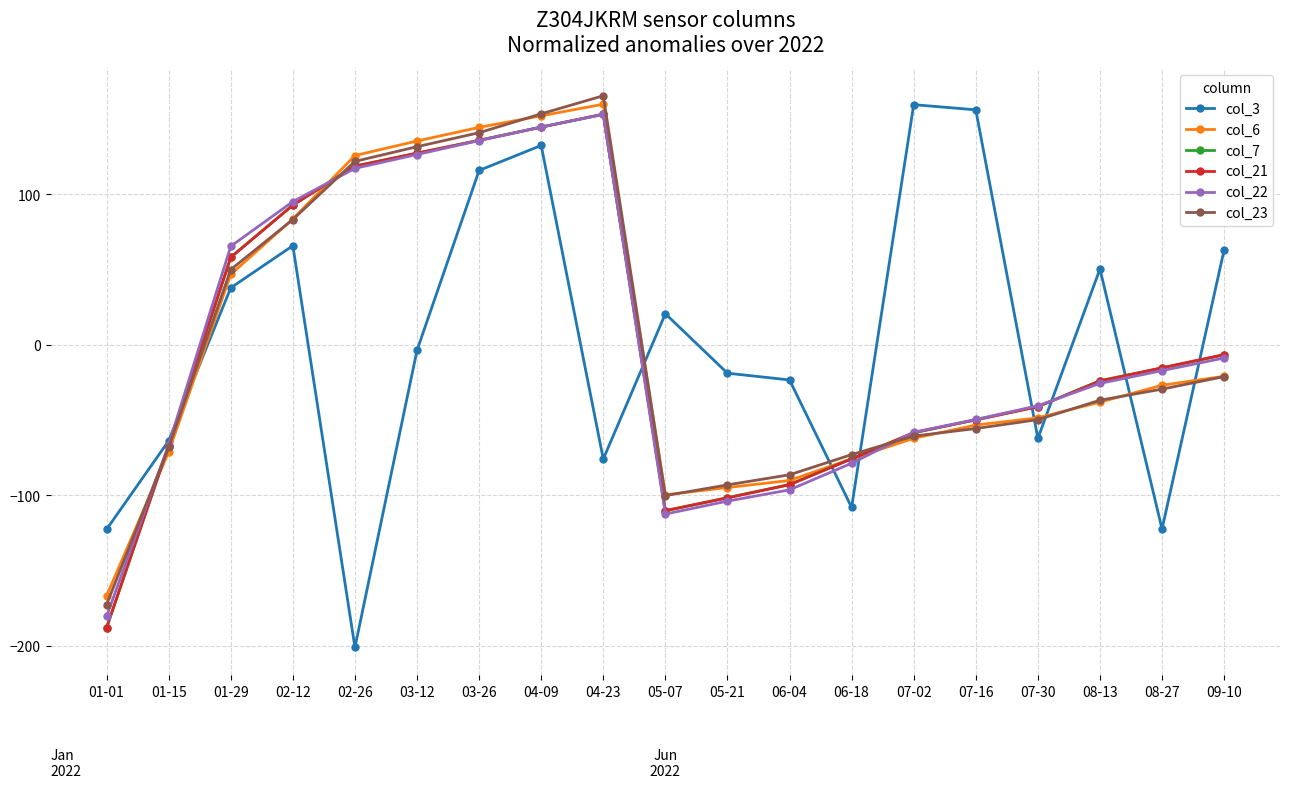

What are all the series names shown in the legend?

col_3, col_6, col_7, col_21, col_22, col_23